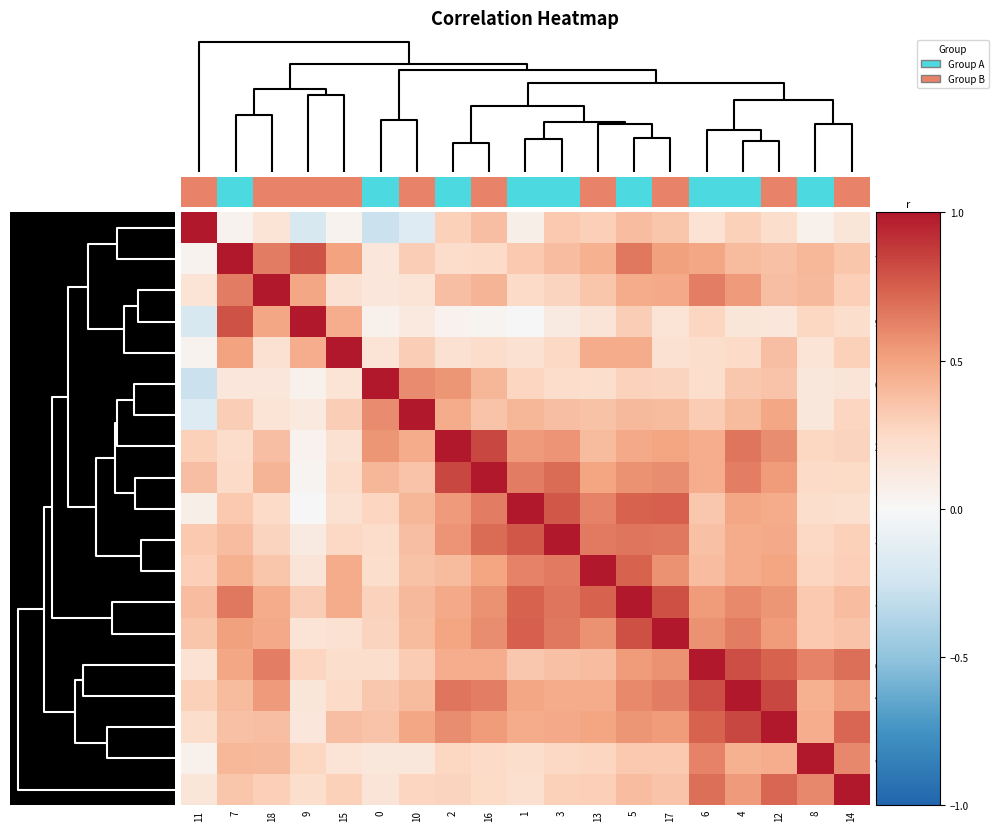

How many distinct data groups are displayed?

19